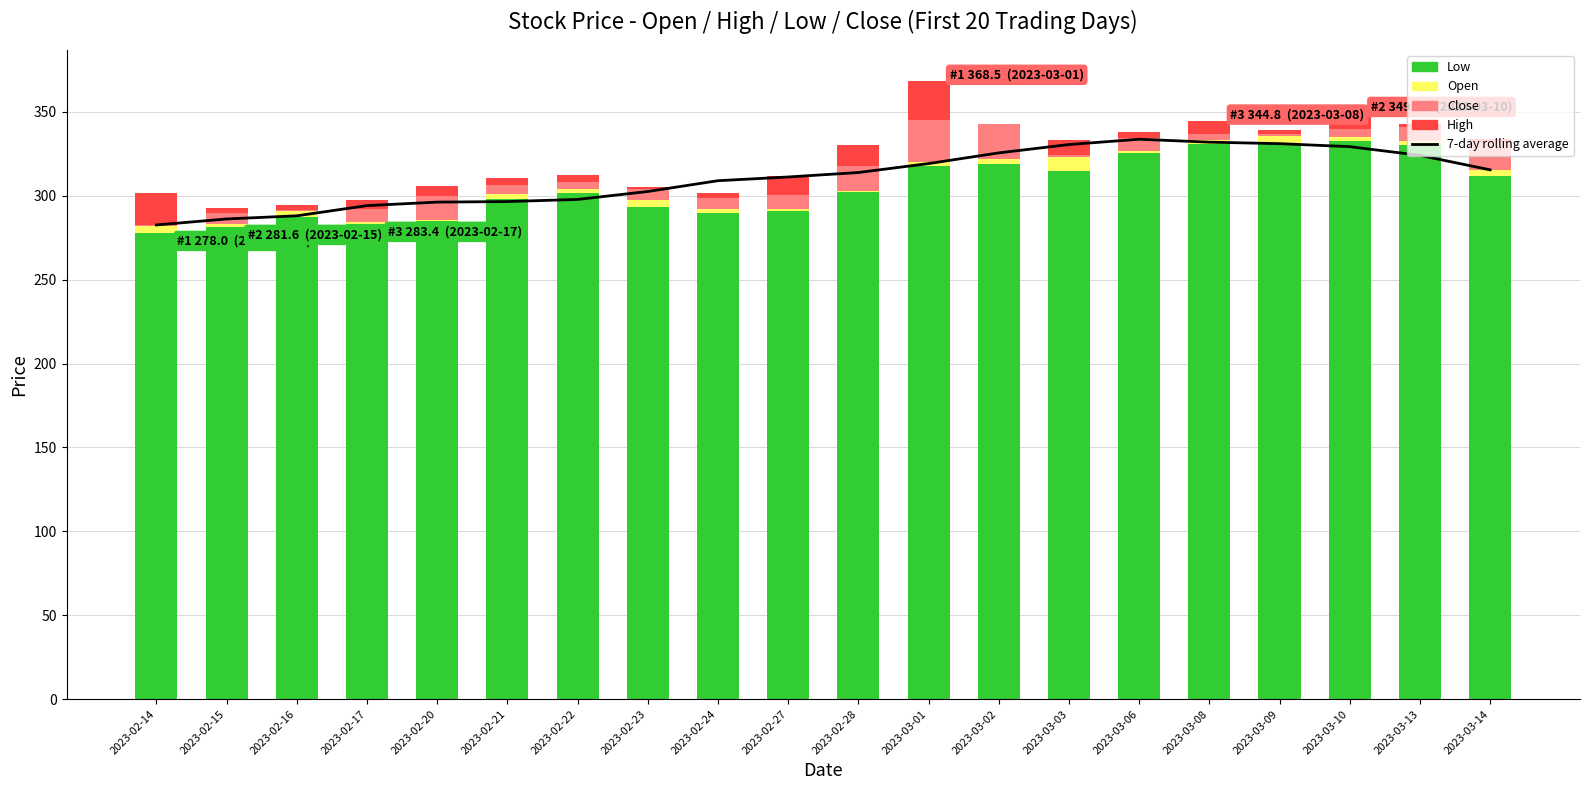

Which category has the highest value in the Close (above Open) series?

2023-03-01